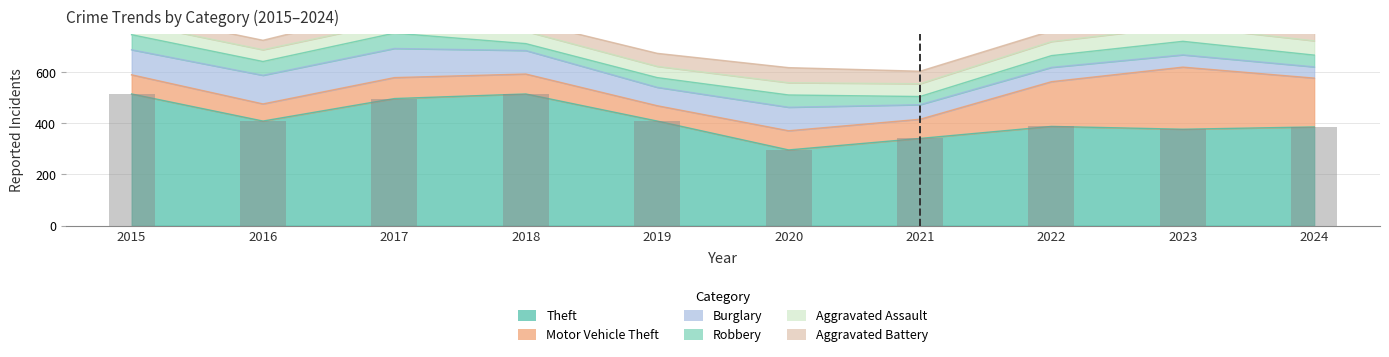

What is the sum of the values at 2021 and 2020?

637